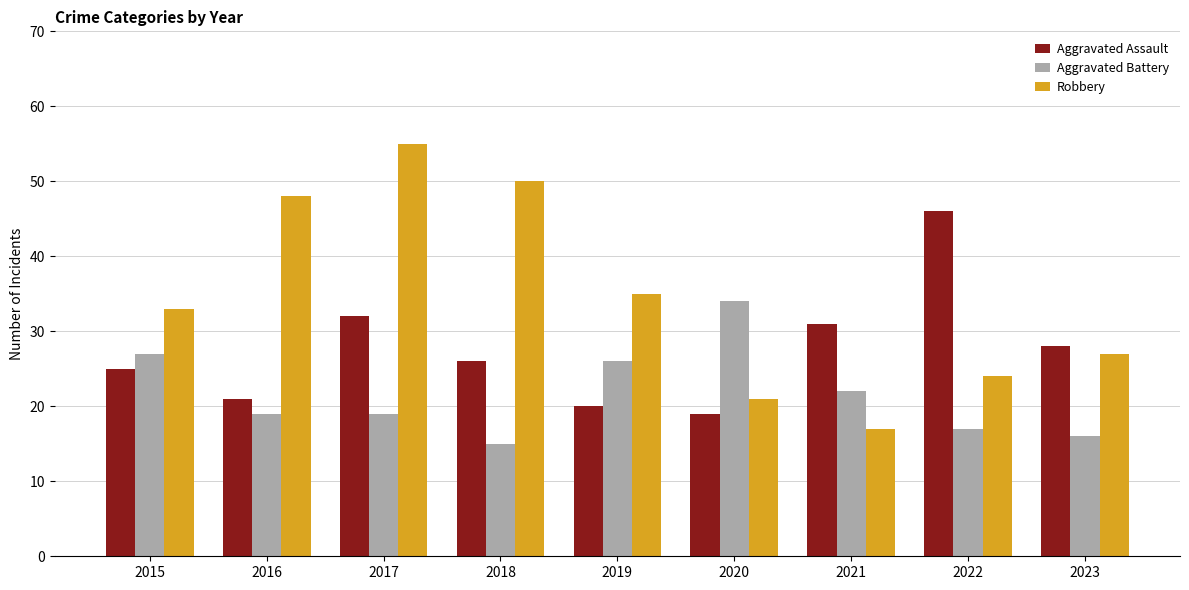

At which category is the sum across all series the highest?

2017